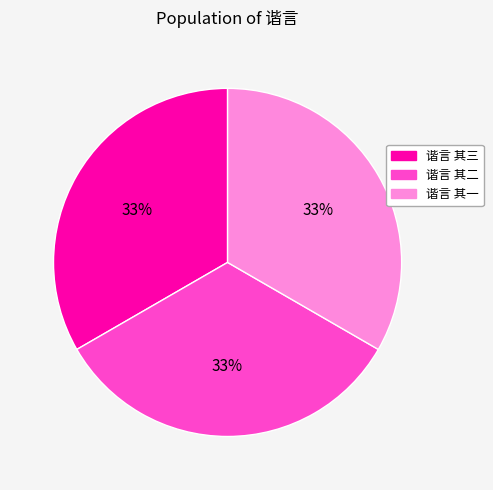

How many slices are in this pie chart?

3